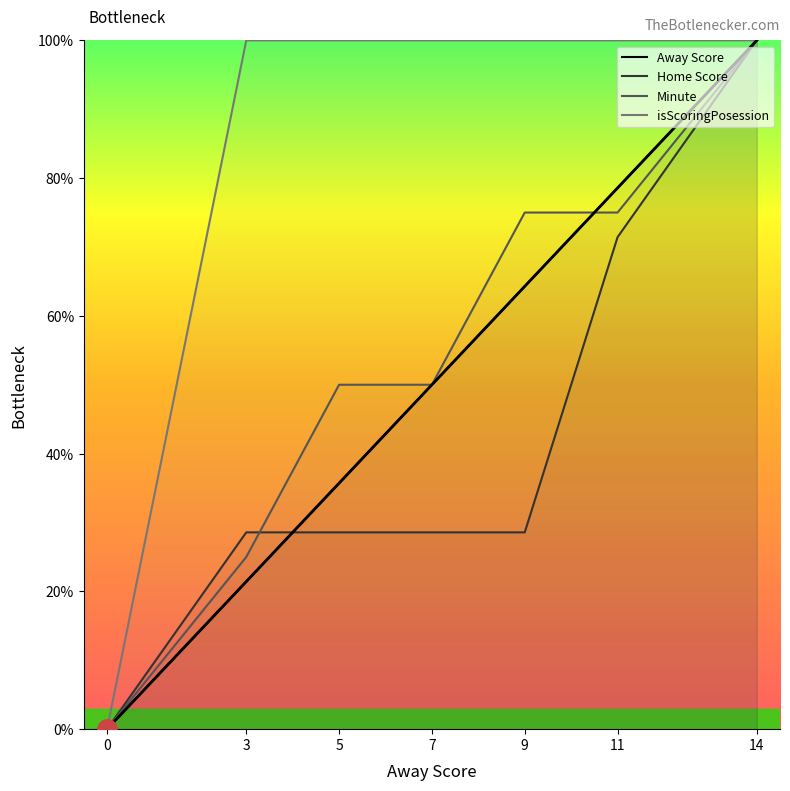

What is the average value of the isScoringPosession series?

85.7